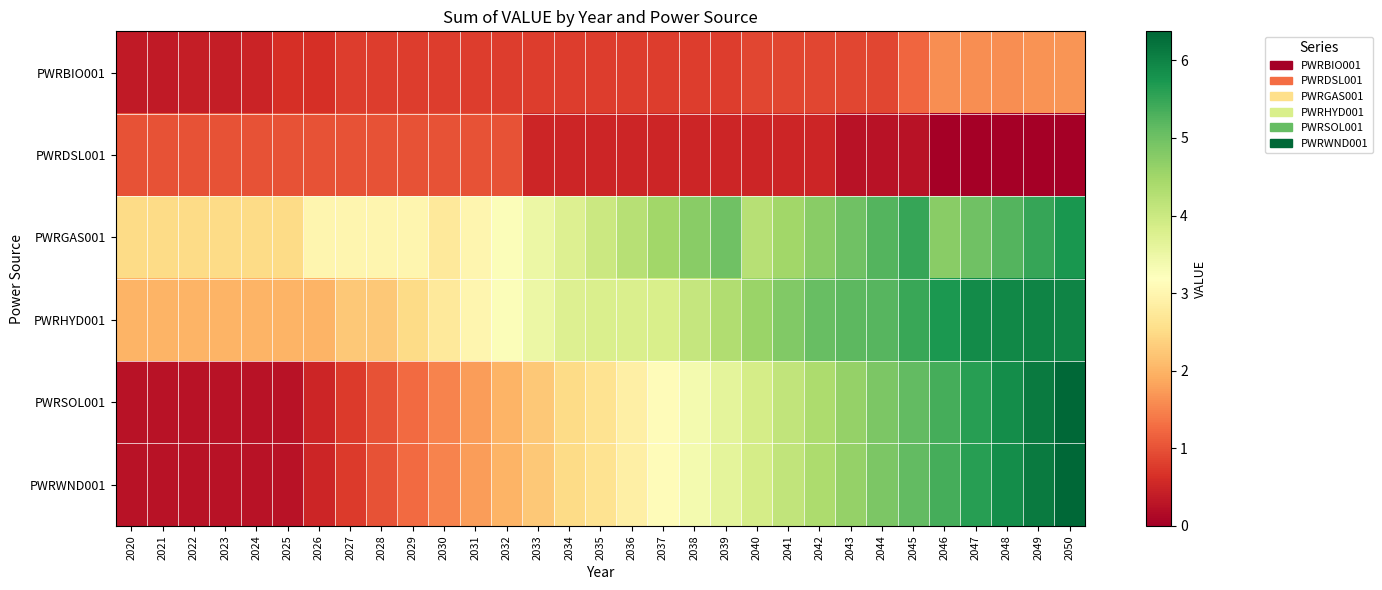

At which category is the sum across all series the highest?

2050